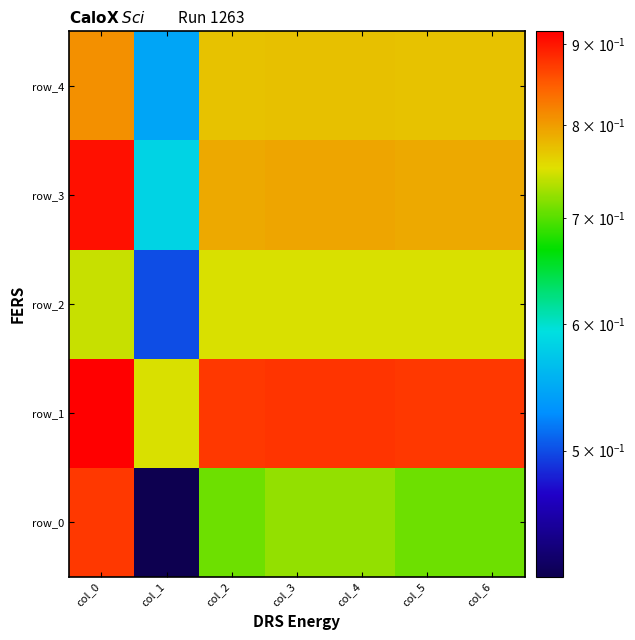

How many series are shown in this chart?

5